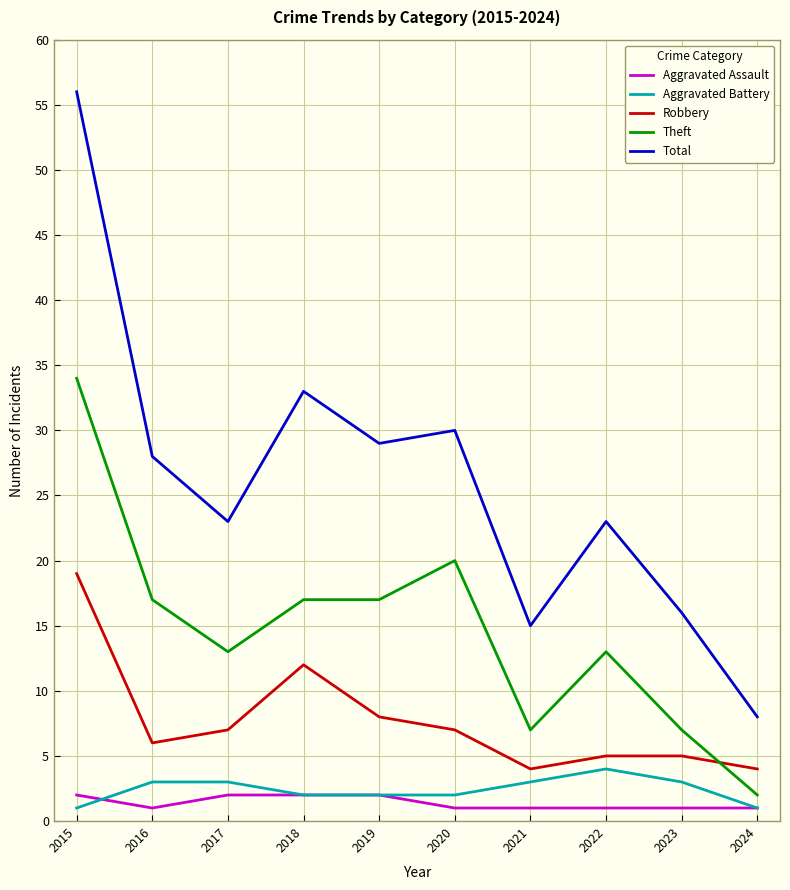

Which series changed the most between 2022 and 2023?

Total